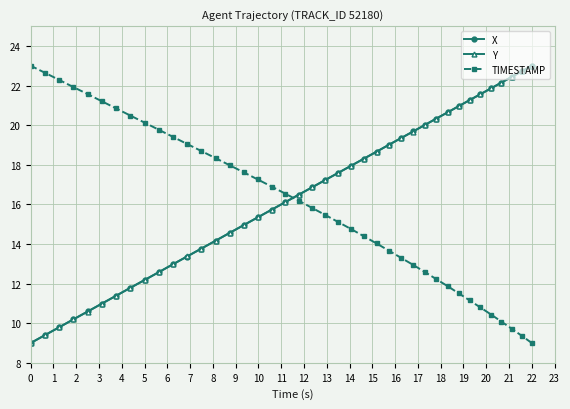

How many lines are shown in the chart?

3